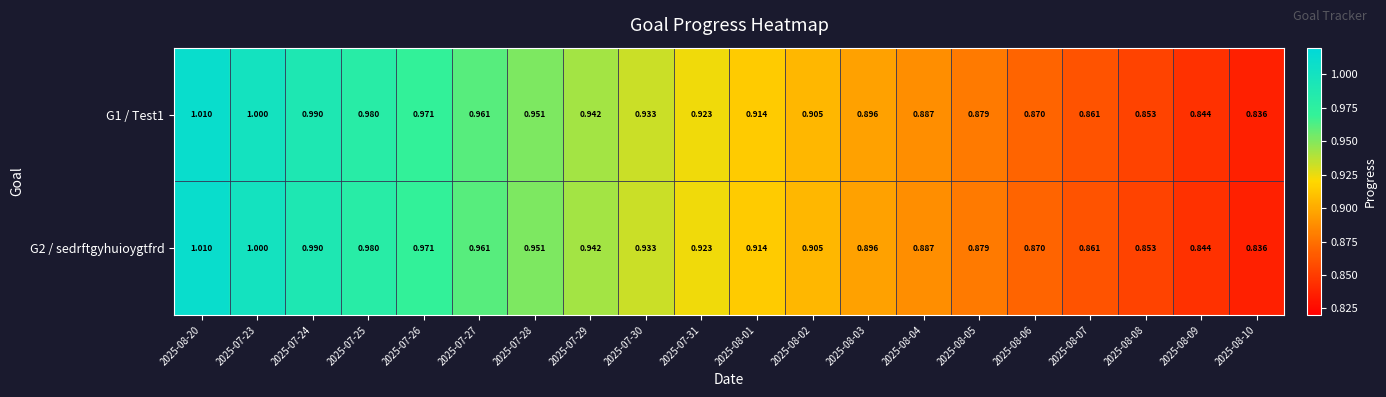

Reading left to right, extract all data points from this chart.

G1 / Test1: 2025-08-20=1.0	2025-07-23=1.0	2025-07-24=1.0	2025-07-25=1.0	2025-07-26=1.0	2025-07-27=1.0	2025-07-28=1.0	2025-07-29=0.9	2025-07-30=0.9	2025-07-31=0.9	2025-08-01=0.9	2025-08-02=0.9	2025-08-03=0.9	2025-08-04=0.9	2025-08-05=0.9	2025-08-06=0.9	2025-08-07=0.9	2025-08-08=0.9	2025-08-09=0.8	2025-08-10=0.8
G2 / sedrftgyhuioygtfrd: 2025-08-20=1.0	2025-07-23=1.0	2025-07-24=1.0	2025-07-25=1.0	2025-07-26=1.0	2025-07-27=1.0	2025-07-28=1.0	2025-07-29=0.9	2025-07-30=0.9	2025-07-31=0.9	2025-08-01=0.9	2025-08-02=0.9	2025-08-03=0.9	2025-08-04=0.9	2025-08-05=0.9	2025-08-06=0.9	2025-08-07=0.9	2025-08-08=0.9	2025-08-09=0.8	2025-08-10=0.8